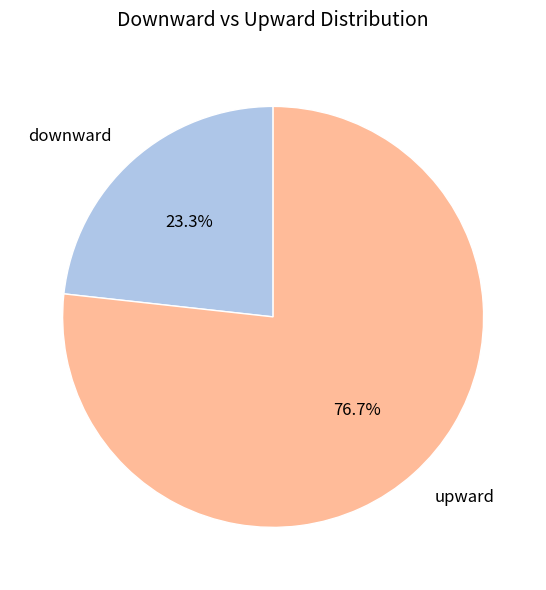

Count the number of slices in the pie.

2